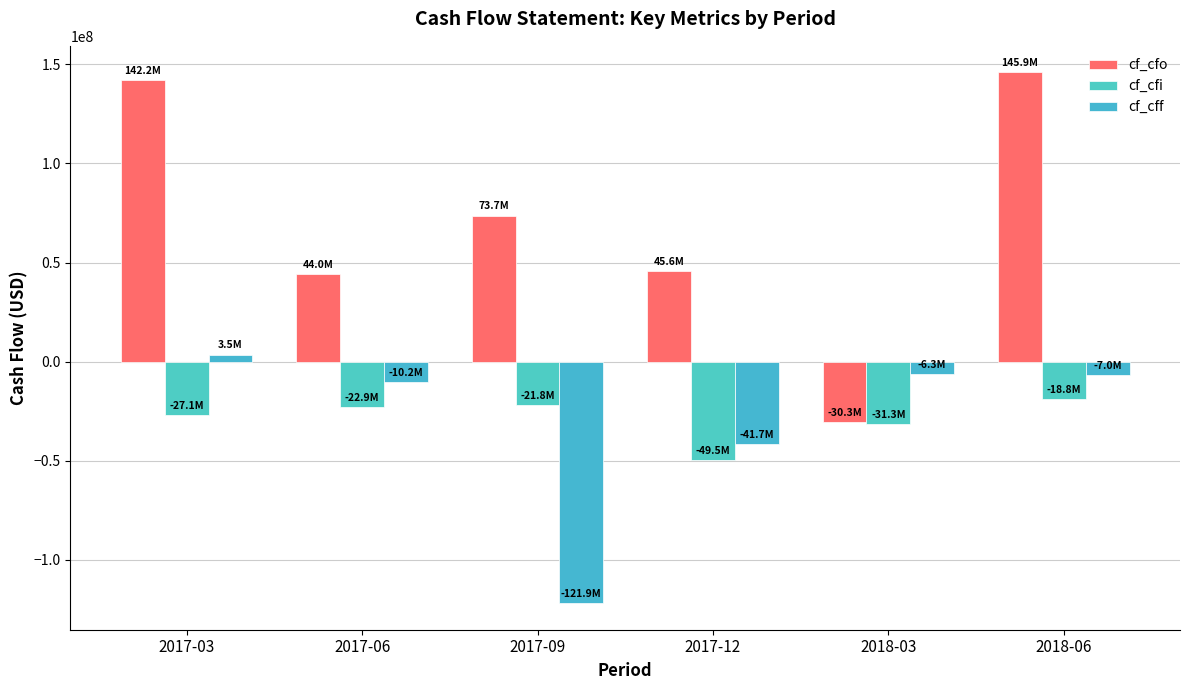

What is the total value across all series at 2017-12?

-45589000